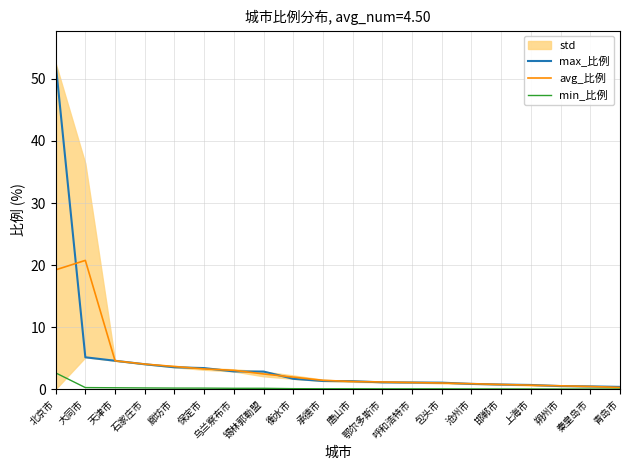

What is the sum of all min_比例 values?

4.5